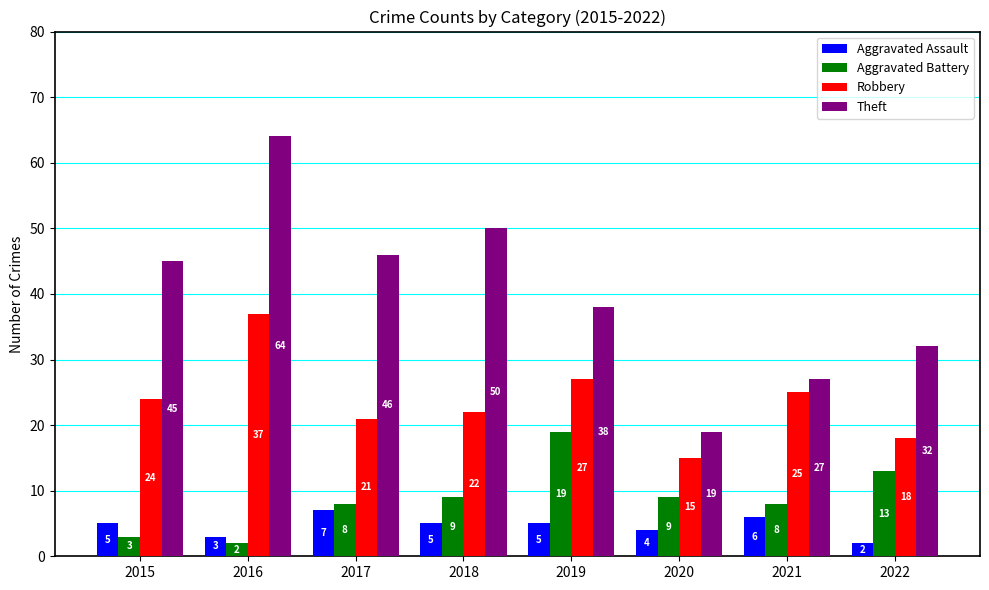

What is the total value across all series at 2016?

106